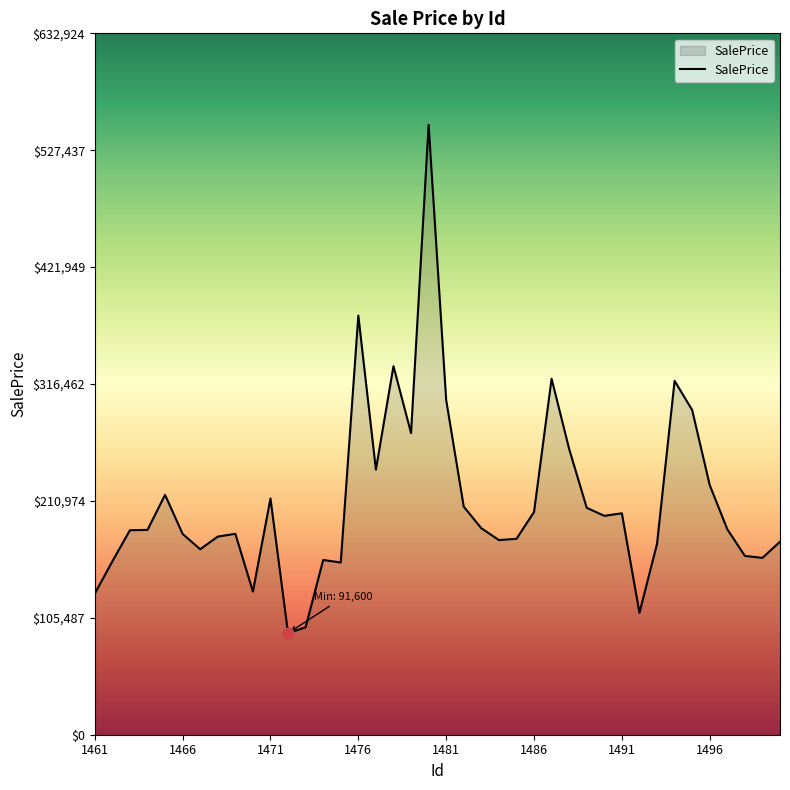

What is the maximum value shown in the chart?

550369.1